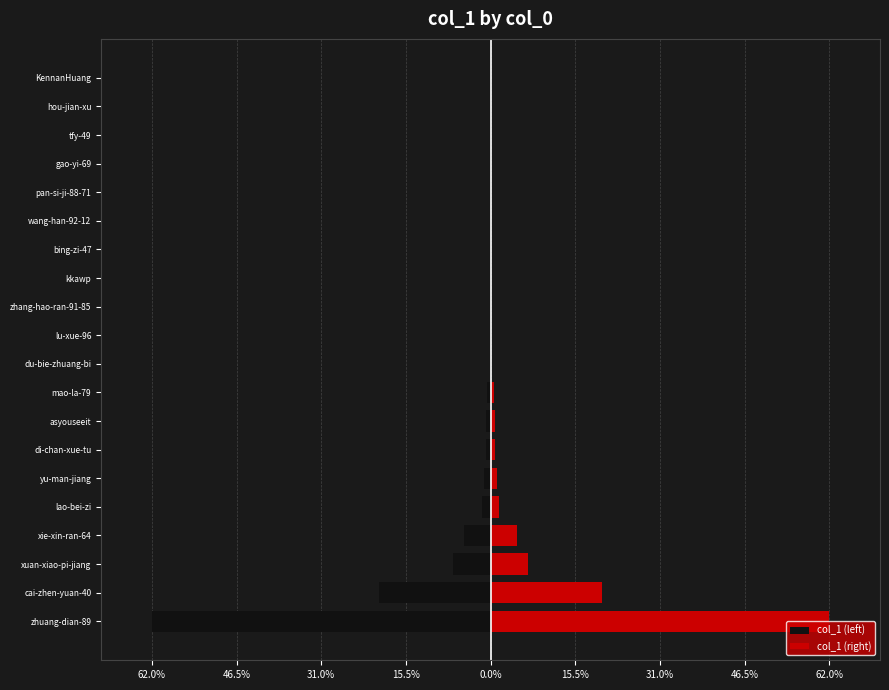

Rank the series at gao-yi-69 from highest to lowest value.

col_1 (right), col_1 (left)